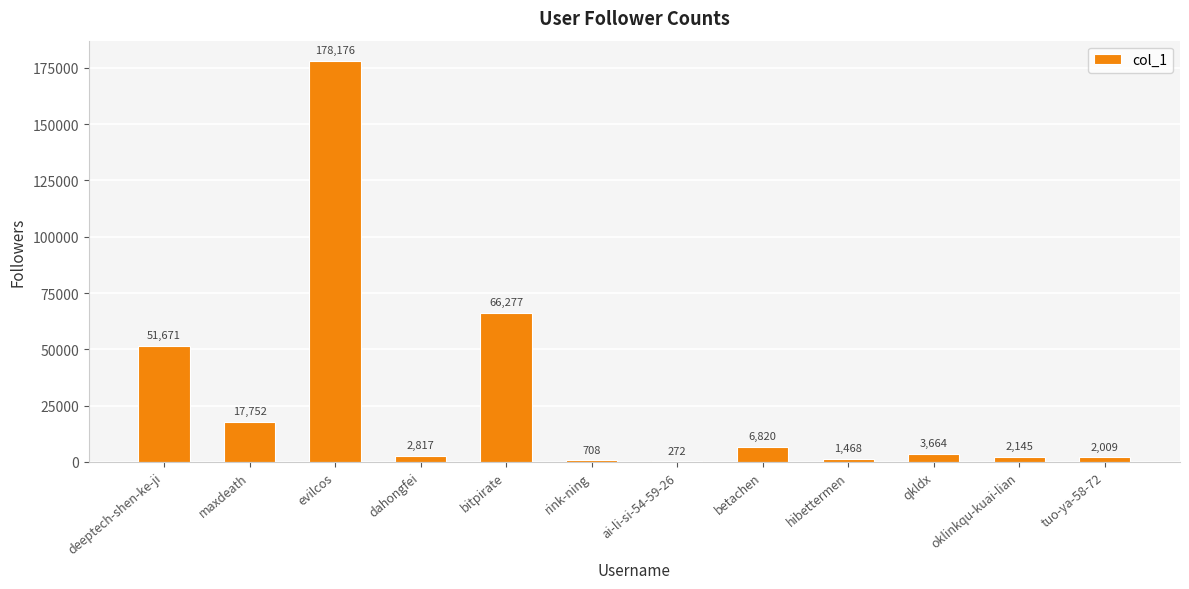

Count the number of categories in the chart.

12